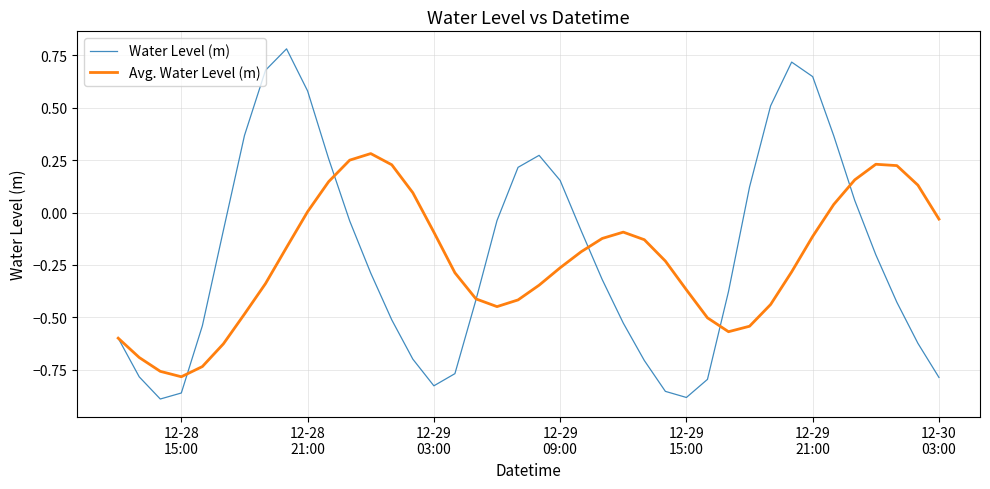

Which series has the widest spread of values?

Water Level (m)